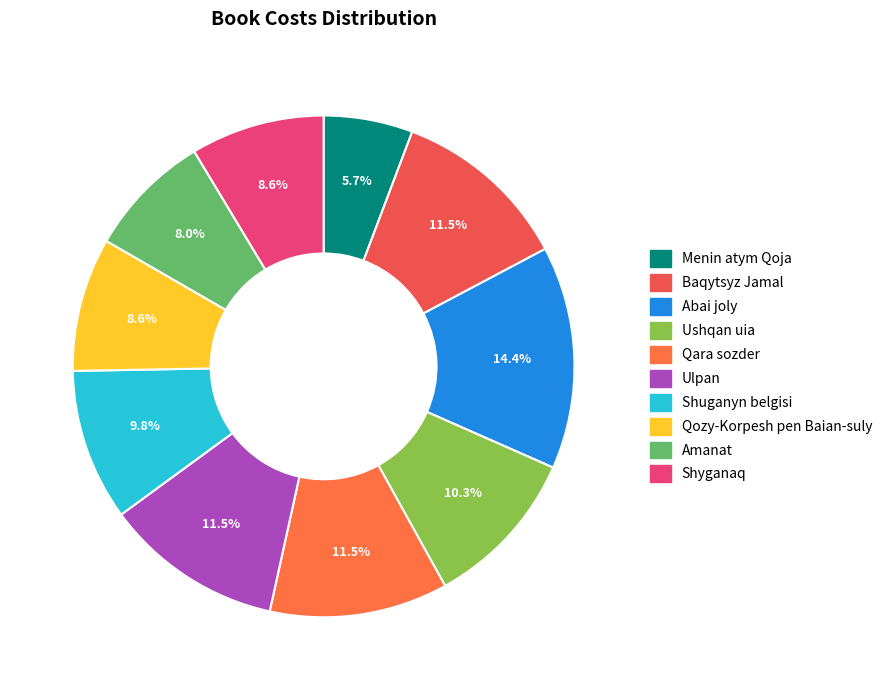

Is there any slice that represents more than half of the pie?

No